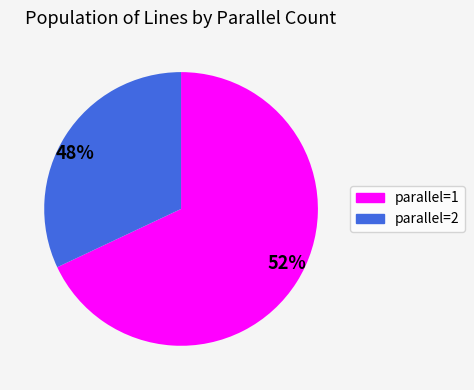

To the nearest percent, what is the difference between the 1 and 2 slice percentages?

36%